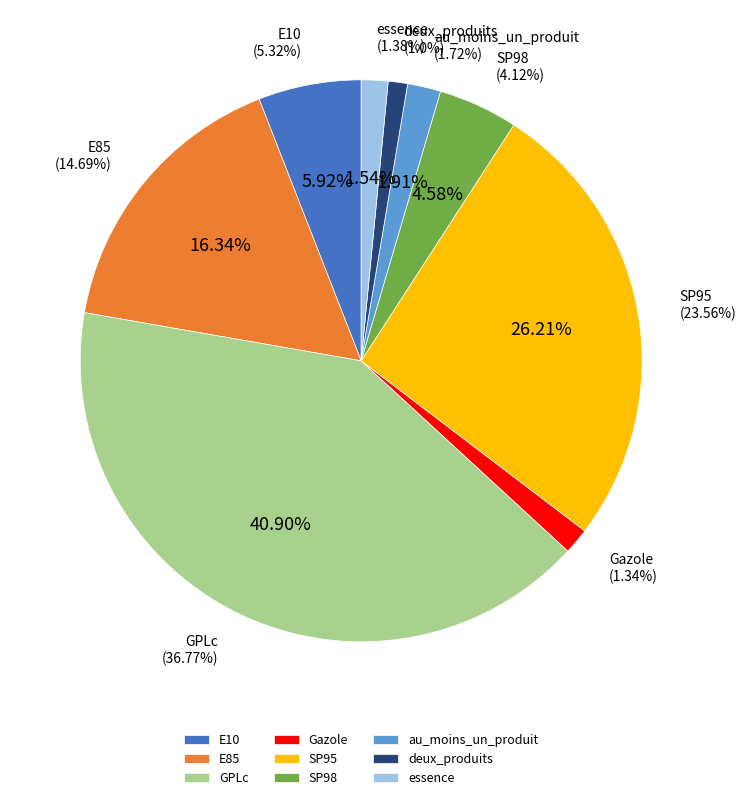

Is it true that SP95 is 26% of the pie?

True